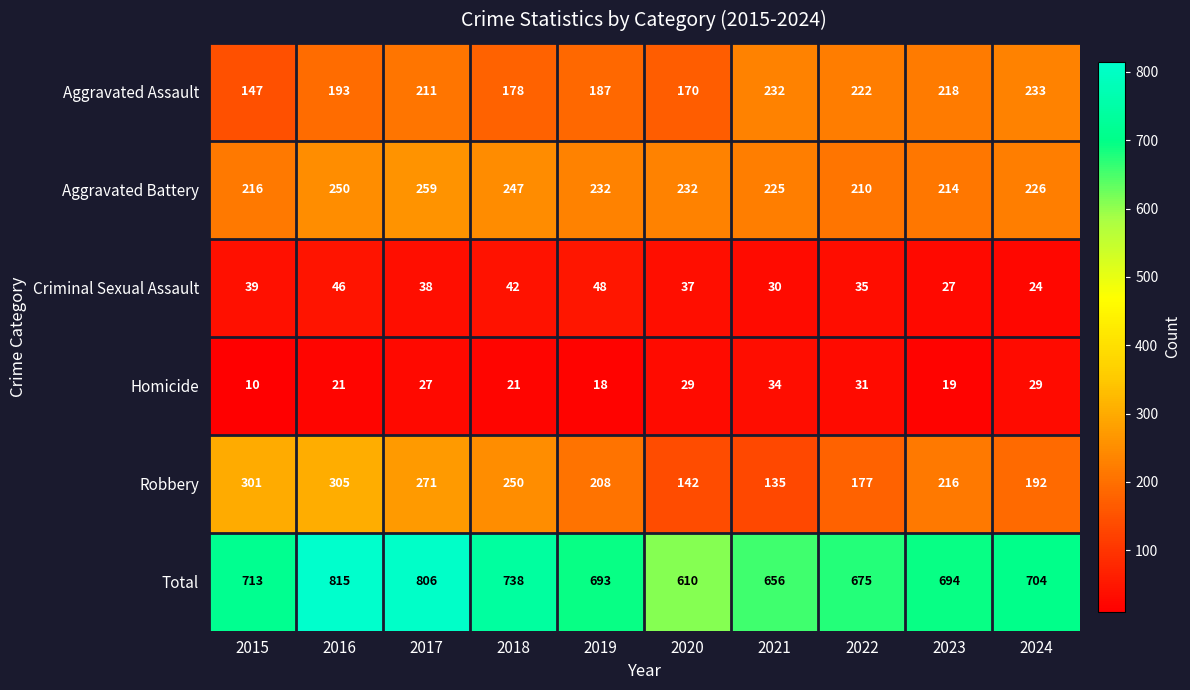

What is the total value across all series at 2019?

1386